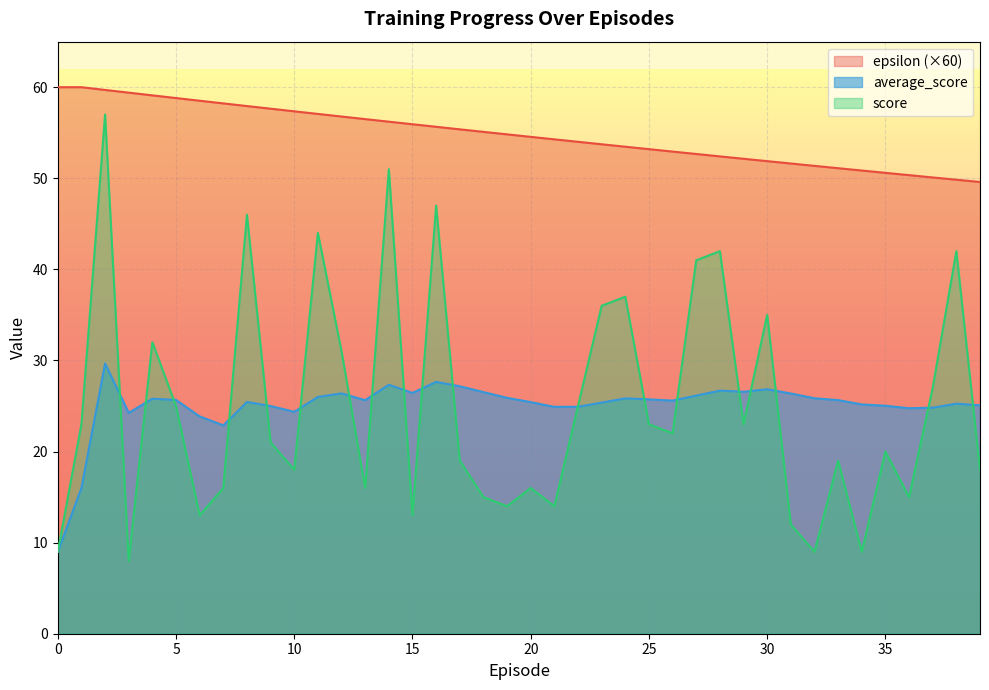

What is the spread (max minus min) of values at 9?

36.6